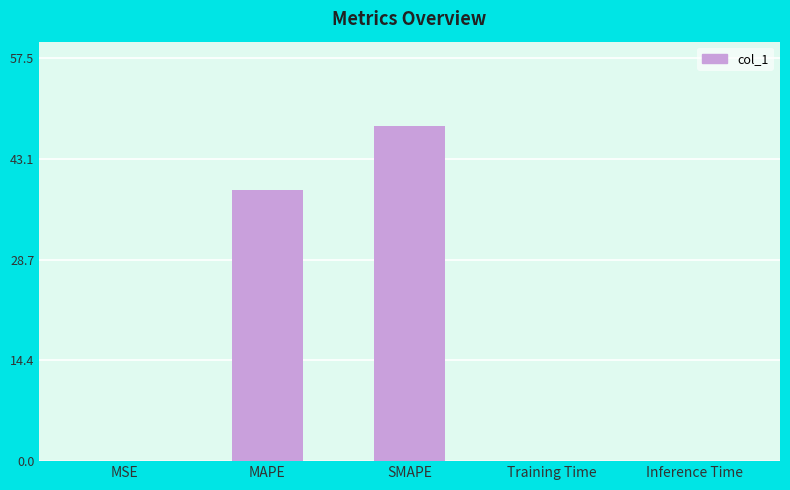

Count the number of categories in the chart.

5